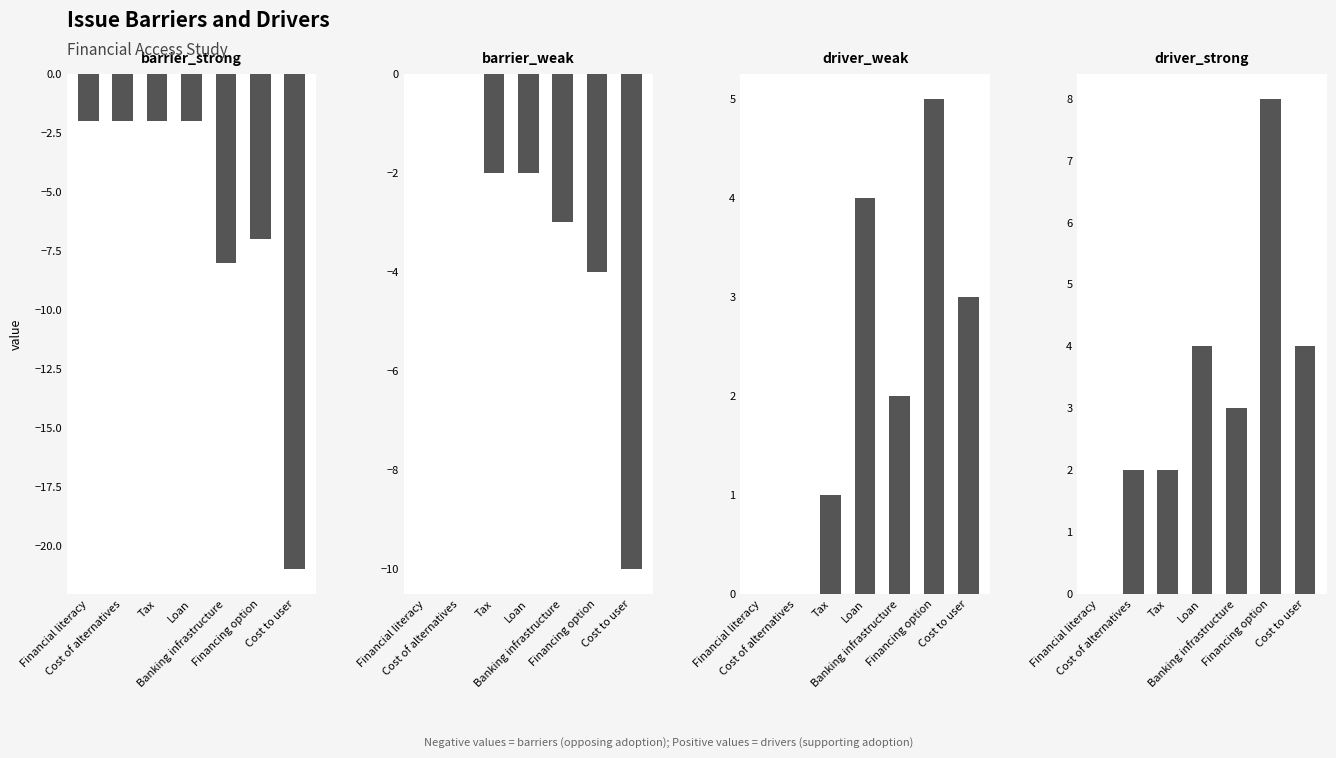

What is the average value of the driver_weak series?

2